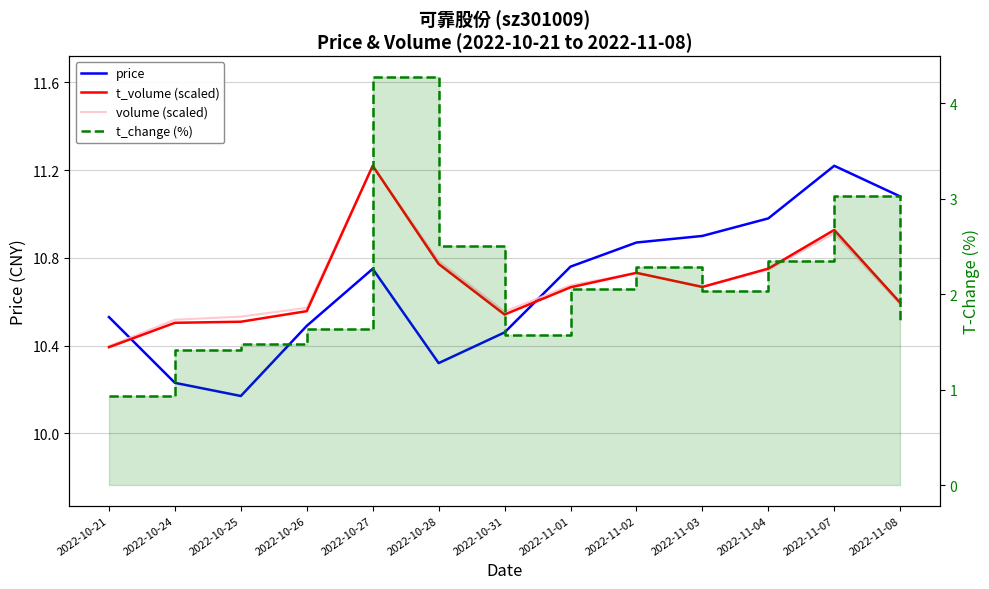

Where do t_volume (scaled) and price first cross each other?

2022-10-21 and 2022-10-24